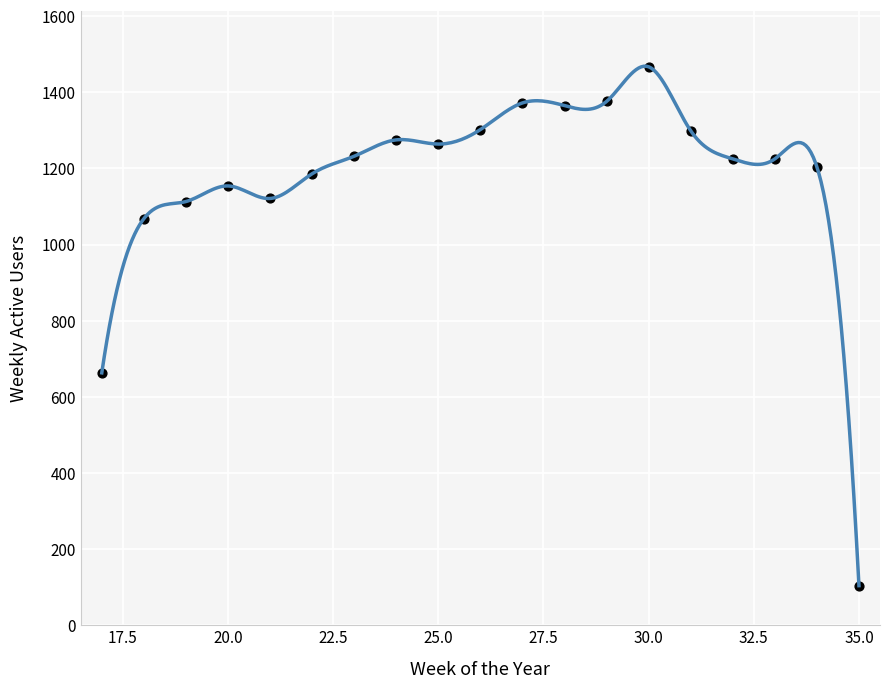

What Y value in the scatter plot is closest to 785?

663